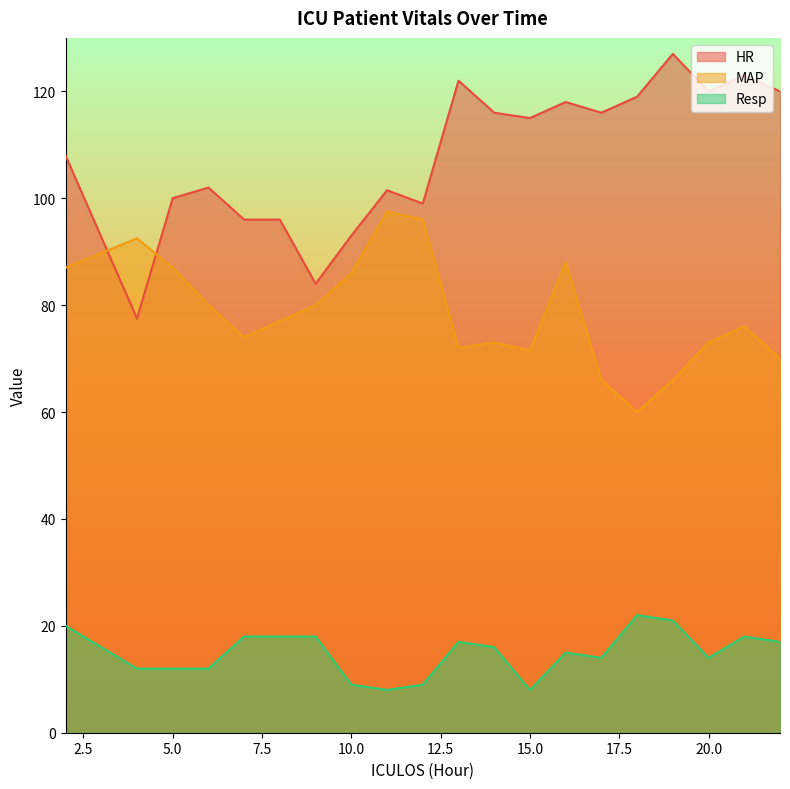

Is it true that MAP equals 43.2 at 22?

False